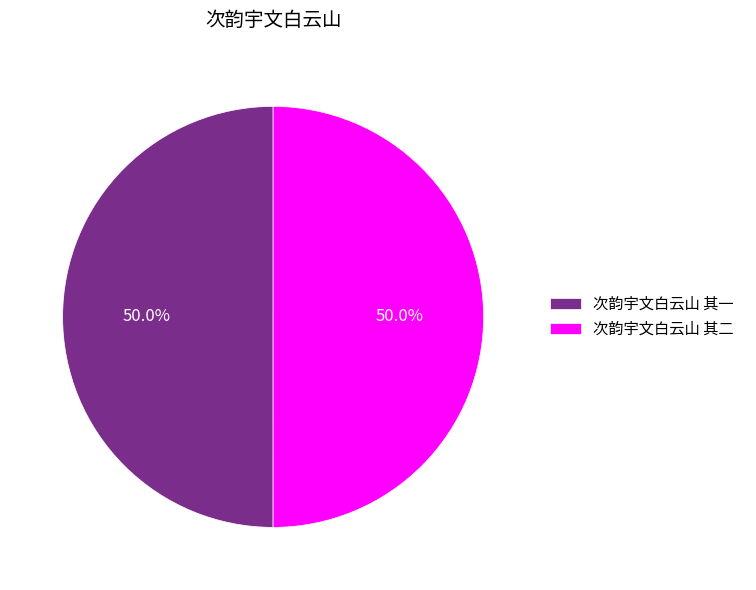

To the nearest percent, what percentage of the pie is 次韵宇文白云山 其二?

50%